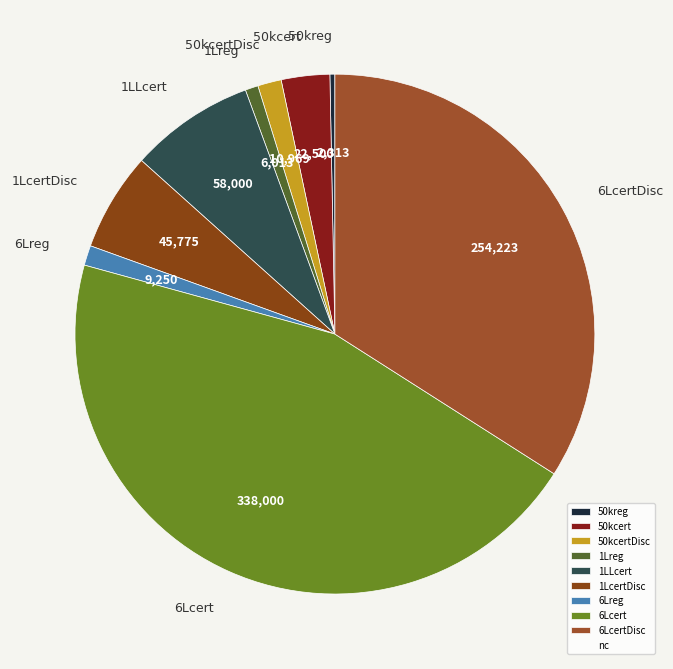

How many segments does this pie chart have?

9